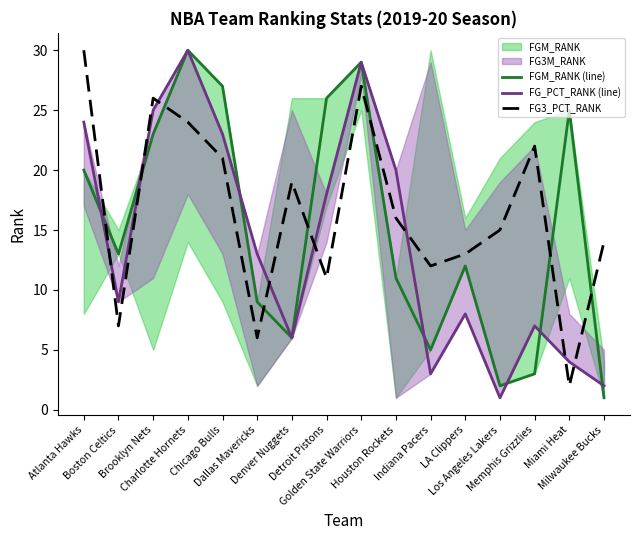

Rank the series by their maximum value, from lowest to highest.

FGM_RANK (line), FG_PCT_RANK (line), FG3_PCT_RANK